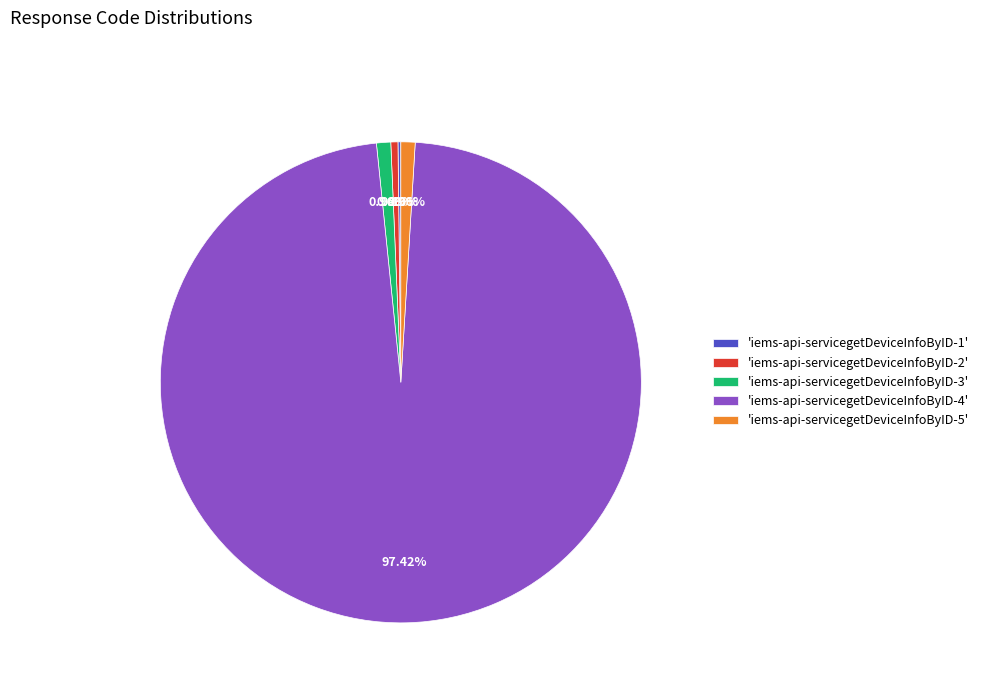

Does 'iems-api-servicegetDeviceInfoByID-2' account for over 50% of the chart?

No